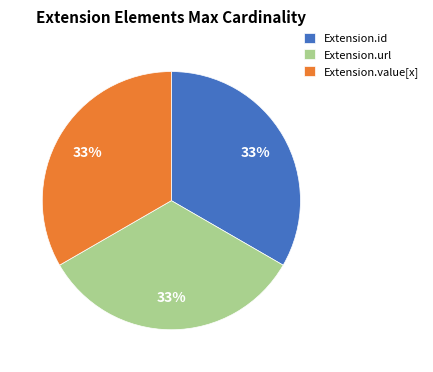

Is there a majority slice in this chart?

No